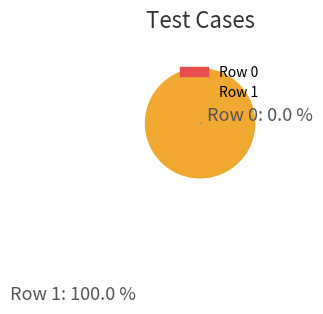

The Row 0 slice represents 1% of the pie. True or false?

False